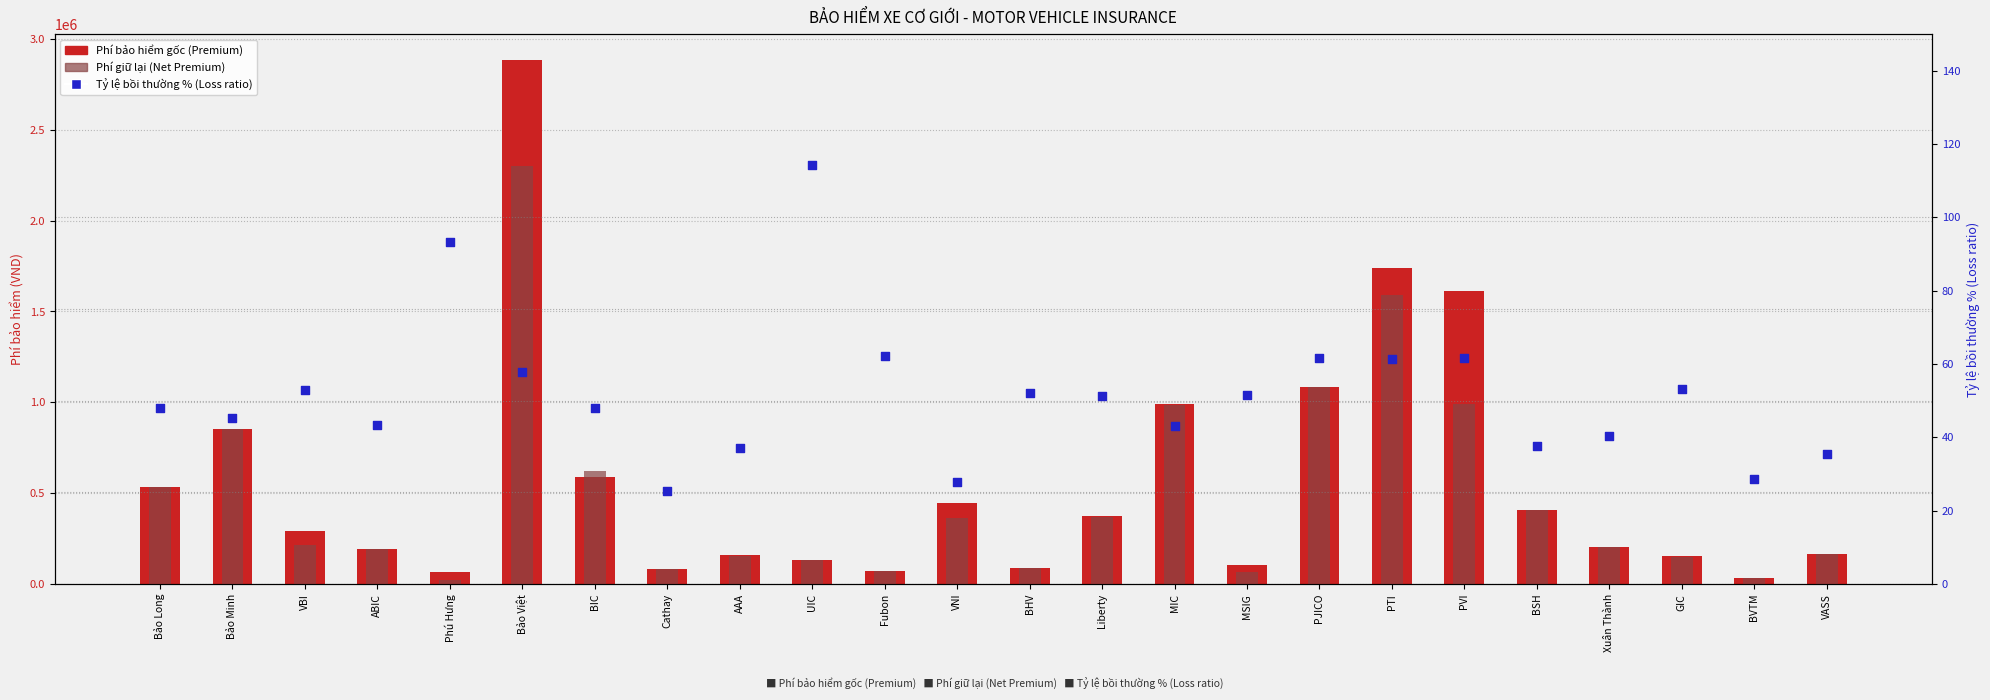

Which series contains the highest Y value?

Phí bảo hiểm gốc (Premium)